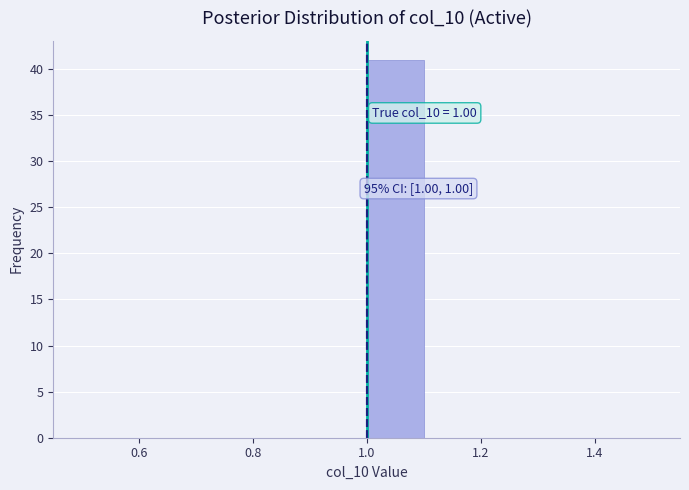

Over which range of the x-axis is the bar tallest?

1.0 to 1.1